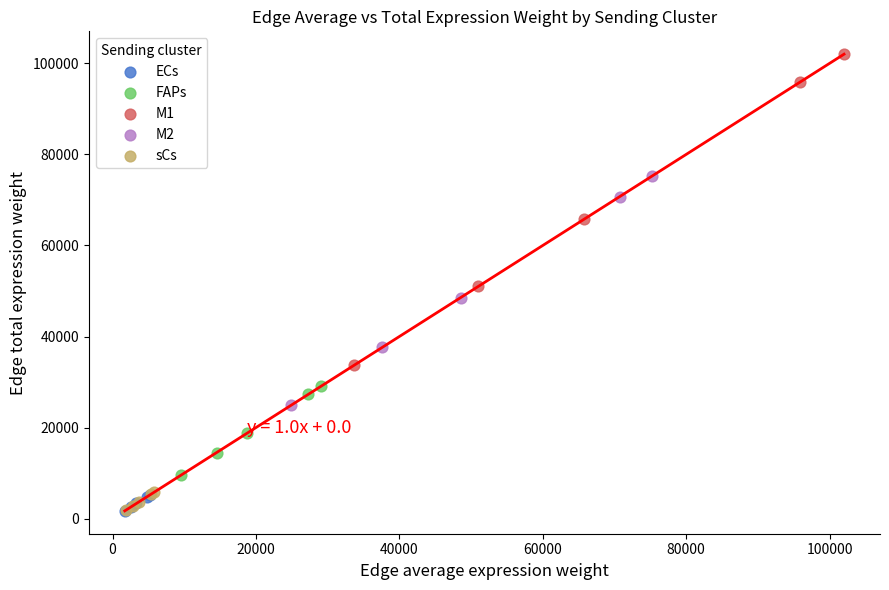

Which series has the largest Y range (max minus min)?

M1